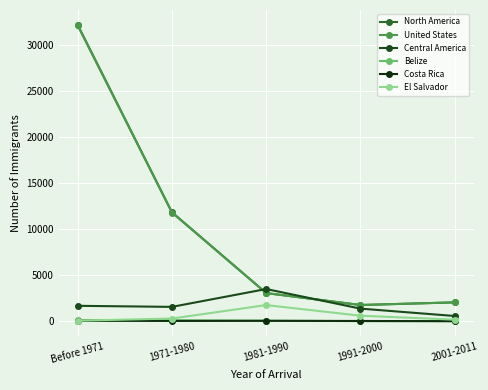

The North America series shows 8655 at Before 1971. True or false?

False